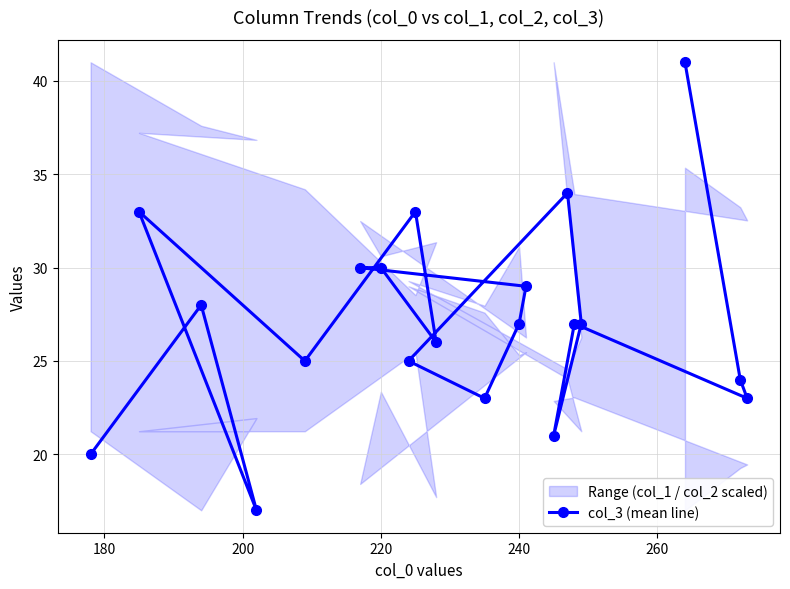

What is the lowest value of the col_3 (mean line) series?

17